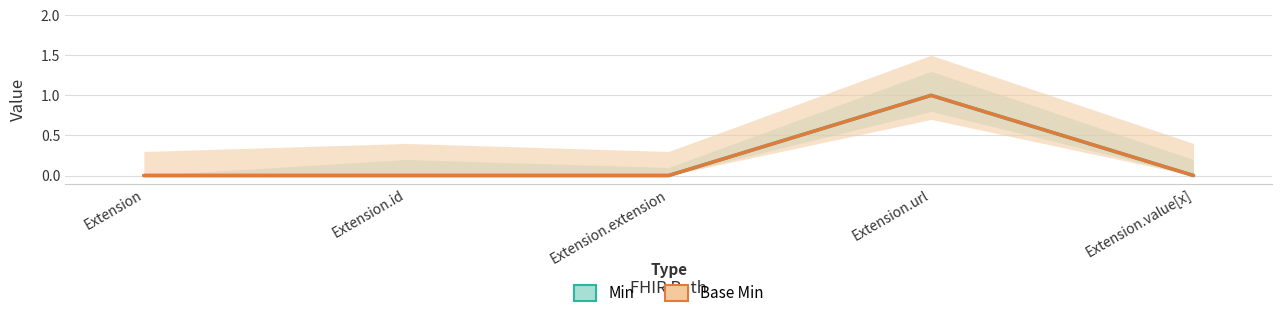

At which category does Min reach its first local peak?

Extension.url